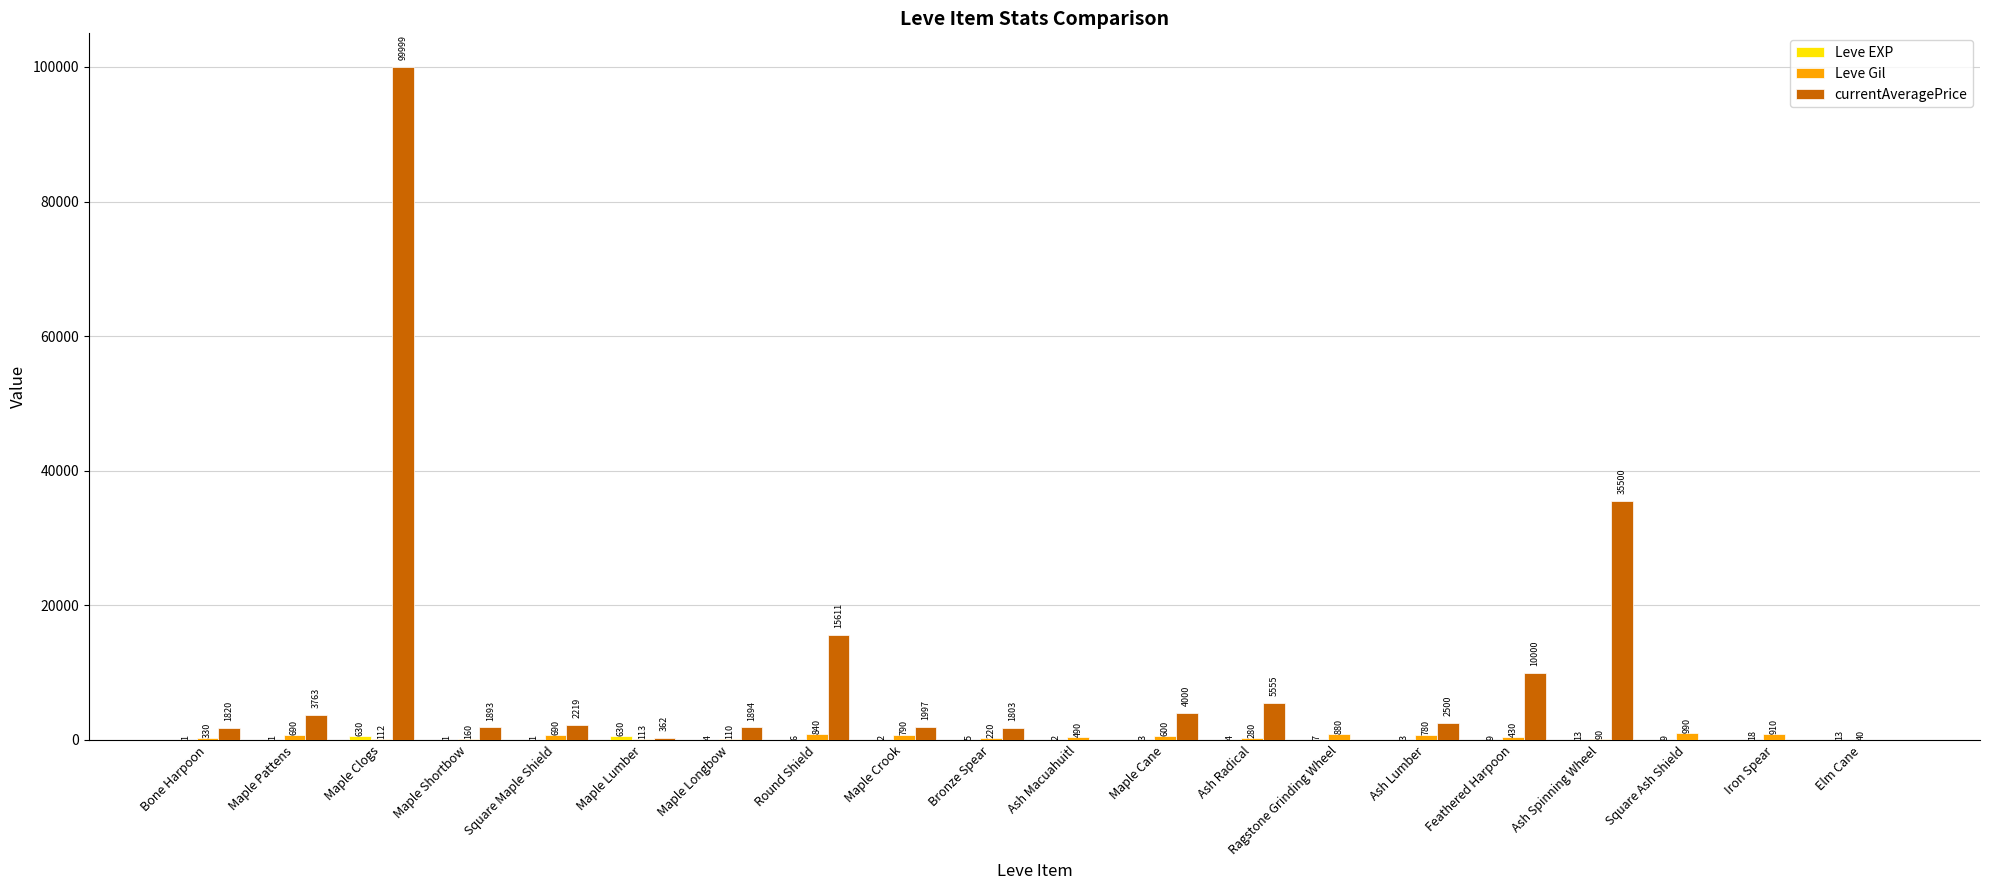

Between Maple Pattens and Maple Clogs, which series saw the biggest shift?

currentAveragePrice